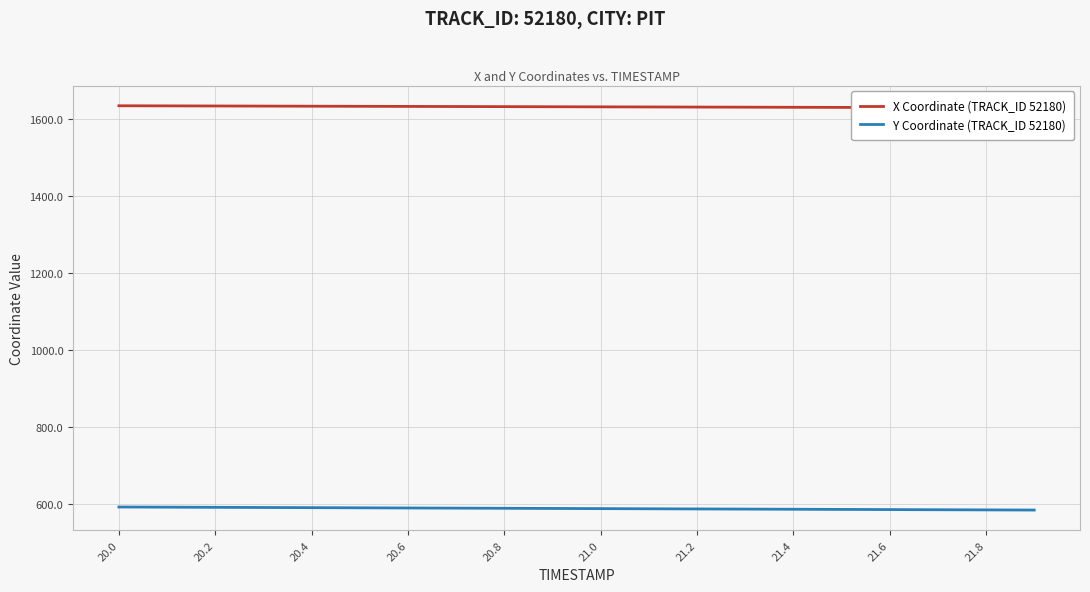

Where does the X Coordinate (TRACK_ID 52180) series first go above 1631?

20.0